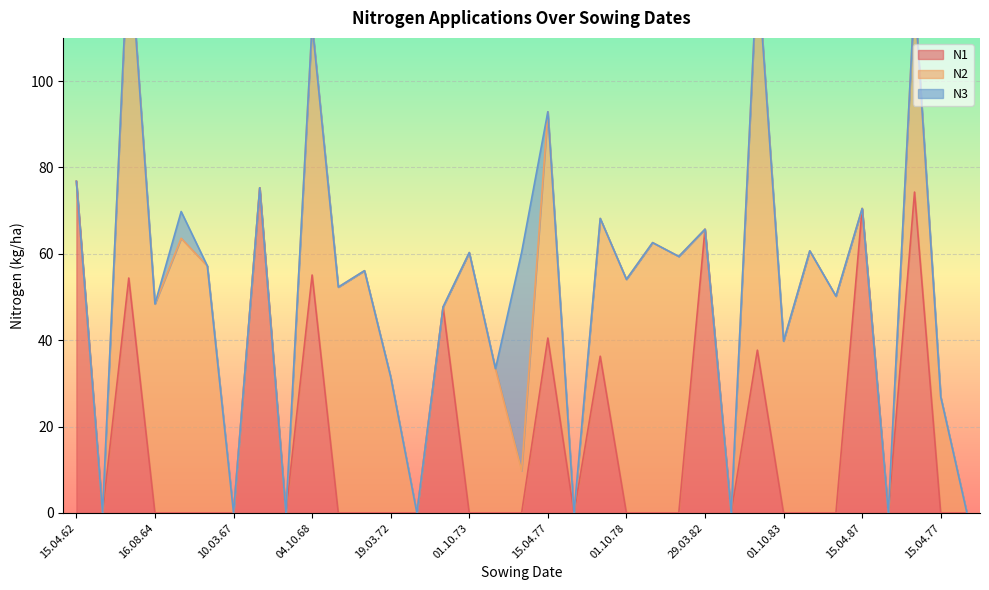

Reading left to right, list all the values displayed in this chart.

N1: 15.04.62=76.8	17.04.63=0.0	03.10.63=54.4	16.08.64=0.0	01.10.65=0.0	07.08.66=0.0	10.03.67=0.0	06.08.67=75.3	20.04.68=0.0	04.10.68=55.1	22.08.69=0.0	01.10.70=0.0	19.03.72=0.0	06.08.72=0.0	10.05.73=47.7	01.10.73=0.0	25.08.74=0.0	01.10.75=0.0	15.04.77=40.5	19.08.77=0.0	25.04.78=36.3	01.10.78=0.0	16.08.79=0.0	03.10.80=0.0	29.03.82=65.7	15.08.82=0.0	21.04.83=37.7	01.10.83=0.0	16.08.84=0.0	01.10.85=0.0	15.04.87=70.5	11.04.88=0.0	01.10.88=74.3	15.04.77=0.0	29.03.82=0.0
N2: 15.04.62=0.0	17.04.63=0.0	03.10.63=78.9	16.08.64=48.4	01.10.65=63.6	07.08.66=57.2	10.03.67=0.0	06.08.67=0.0	20.04.68=0.0	04.10.68=58.1	22.08.69=52.3	01.10.70=56.1	19.03.72=31.5	06.08.72=0.0	10.05.73=0.0	01.10.73=60.3	25.08.74=33.4	01.10.75=9.8	15.04.77=52.4	19.08.77=0.0	25.04.78=31.9	01.10.78=54.1	16.08.79=62.6	03.10.80=59.4	29.03.82=0.0	15.08.82=0.0	21.04.83=88.9	01.10.83=39.8	16.08.84=60.7	01.10.85=50.2	15.04.87=0.0	11.04.88=0.0	01.10.88=45.8	15.04.77=26.9	29.03.82=0.0
N3: 15.04.62=0.0	17.04.63=0.0	03.10.63=0.0	16.08.64=0.0	01.10.65=6.2	07.08.66=0.0	10.03.67=0.0	06.08.67=0.0	20.04.68=0.0	04.10.68=0.0	22.08.69=0.0	01.10.70=0.0	19.03.72=0.0	06.08.72=0.0	10.05.73=0.0	01.10.73=0.0	25.08.74=0.0	01.10.75=50.6	15.04.77=0.0	19.08.77=0.0	25.04.78=0.0	01.10.78=0.0	16.08.79=0.0	03.10.80=0.0	29.03.82=0.0	15.08.82=0.0	21.04.83=0.0	01.10.83=0.0	16.08.84=0.0	01.10.85=0.0	15.04.87=0.0	11.04.88=0.0	01.10.88=0.0	15.04.77=0.0	29.03.82=0.0